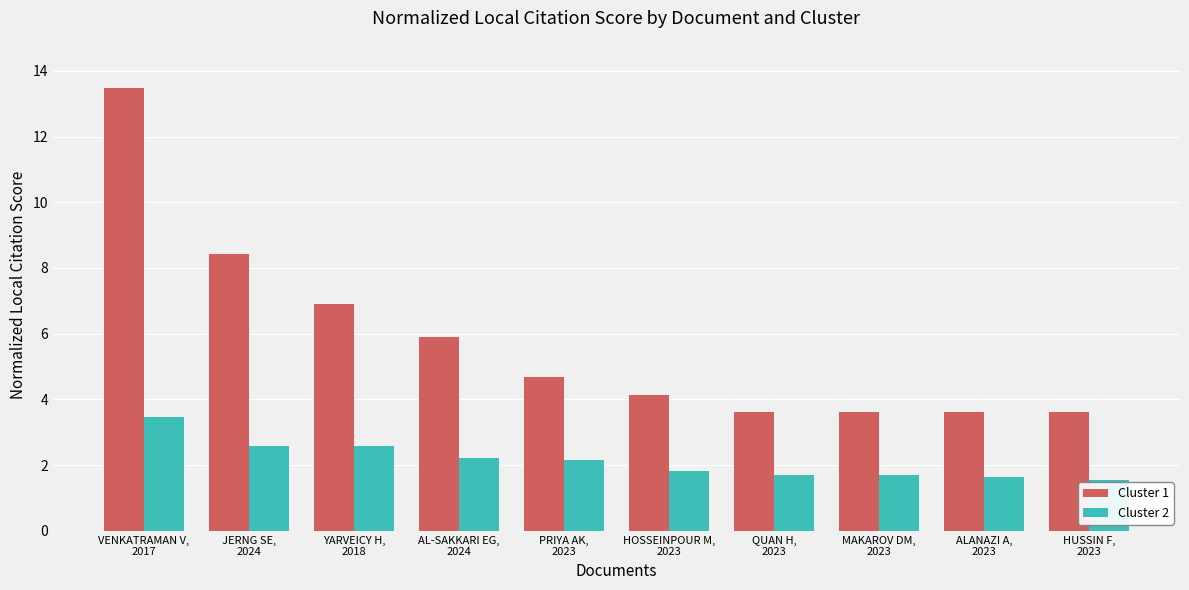

What is the difference between the highest and lowest values at VENKATRAMAN V,
2017?

10.0